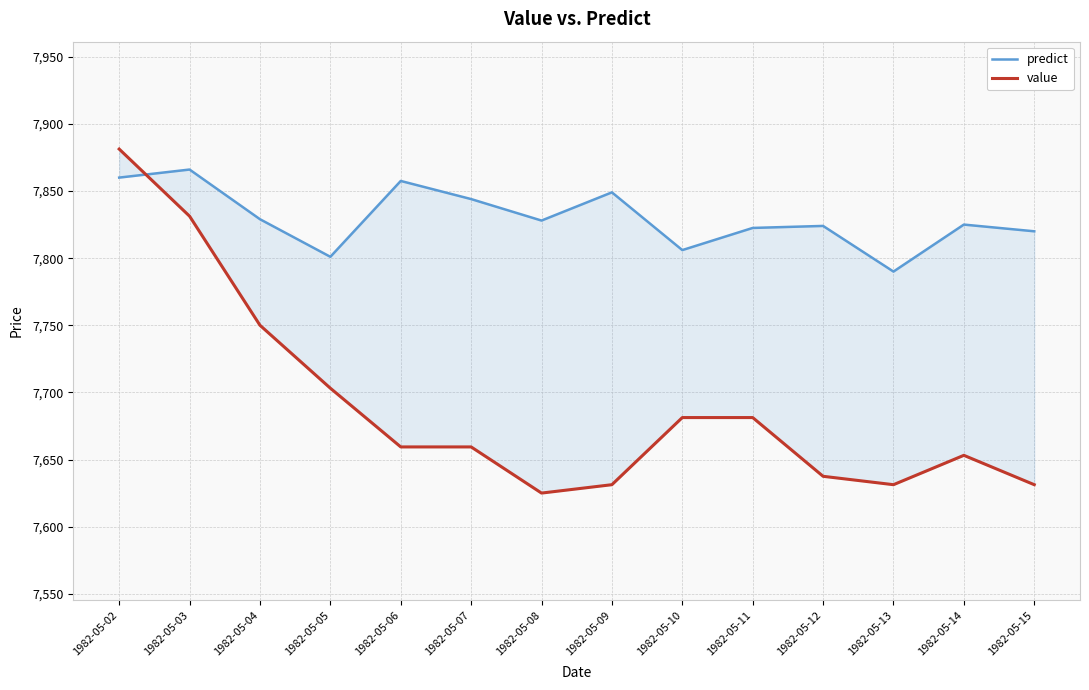

At which label does predict first exceed 7828?

1982-05-02